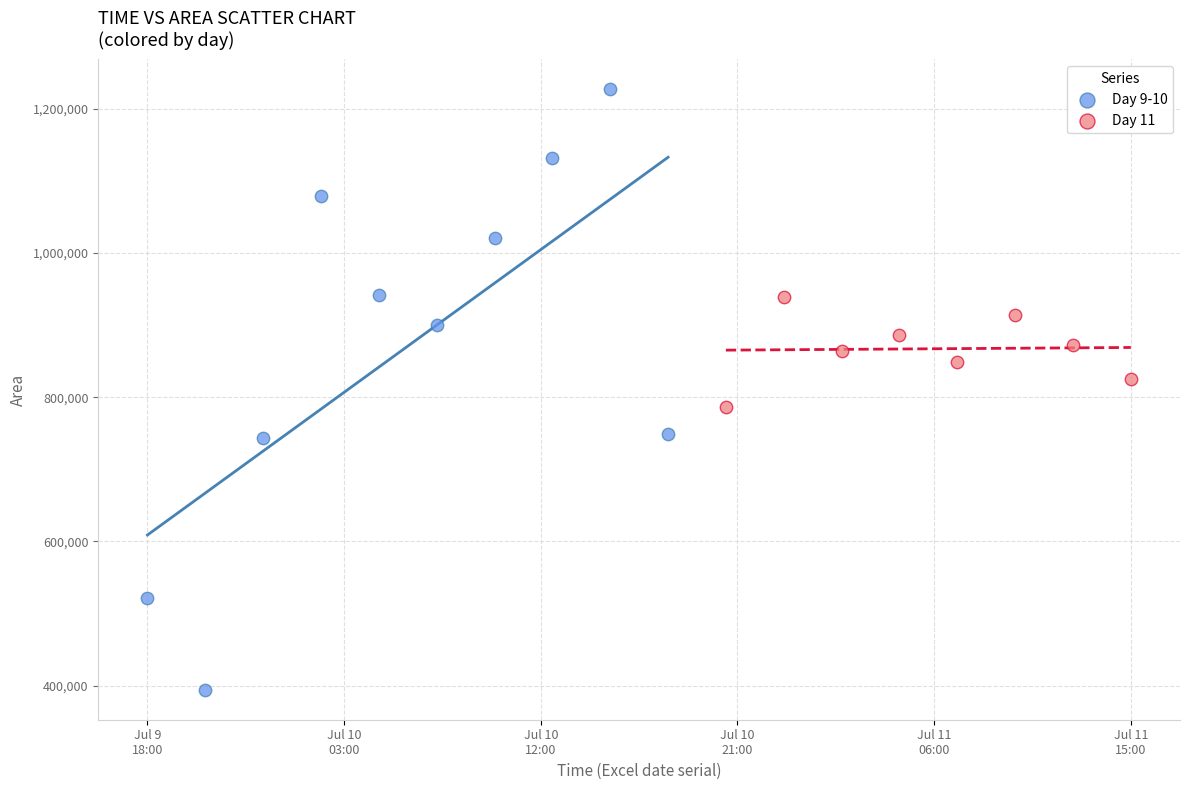

Which series reaches the maximum Y coordinate?

Day 9-10